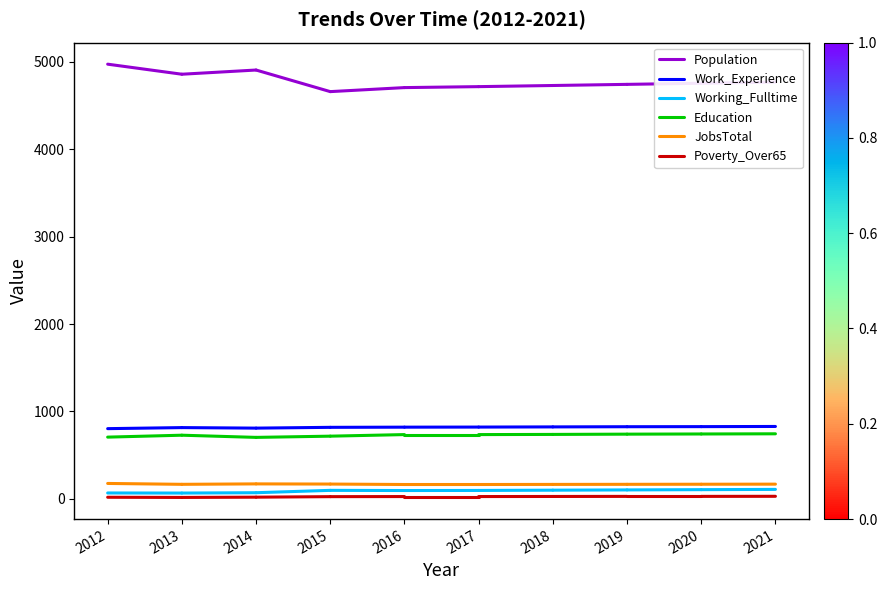

Reading right to left, extract all data points from this chart.

Population: 4858	4973
Work_Experience: 815	803
Working_Fulltime: 66	67
Education: 728	706
JobsTotal: 166	176
Poverty_Over65: 16	18